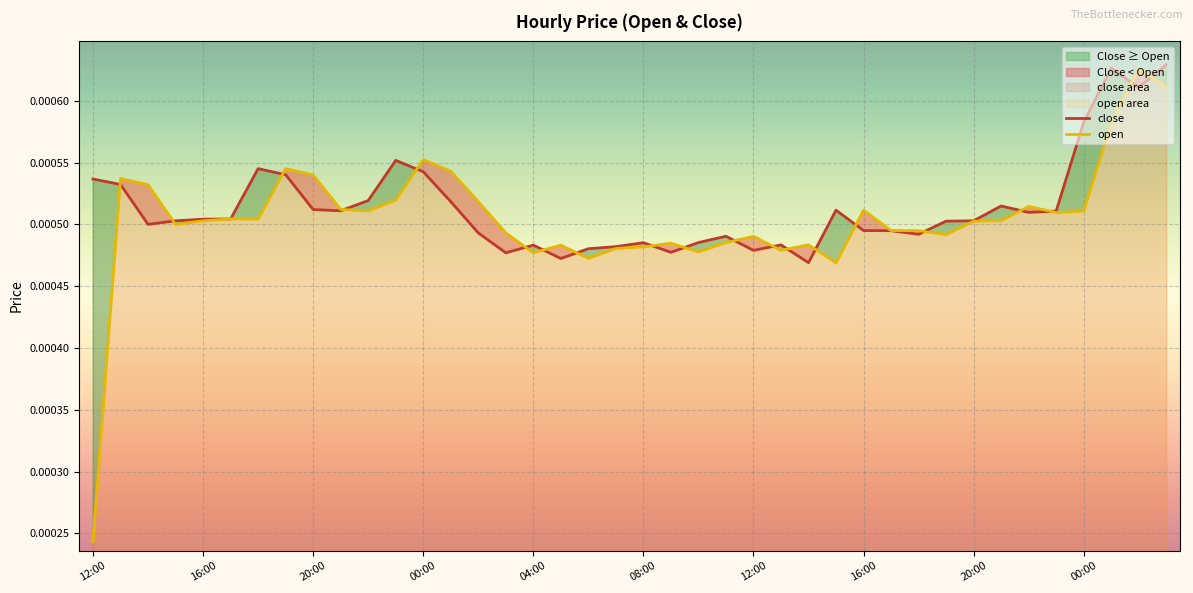

Where is the first local maximum for close?

12:00